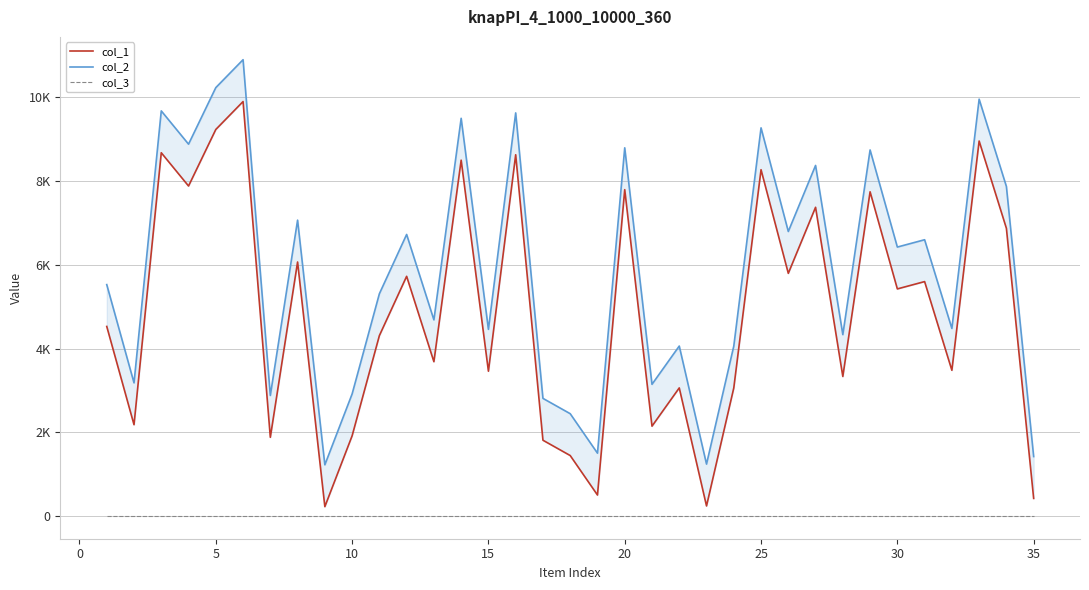

What is the value of the col_2 point at the 24th from the left?

4057